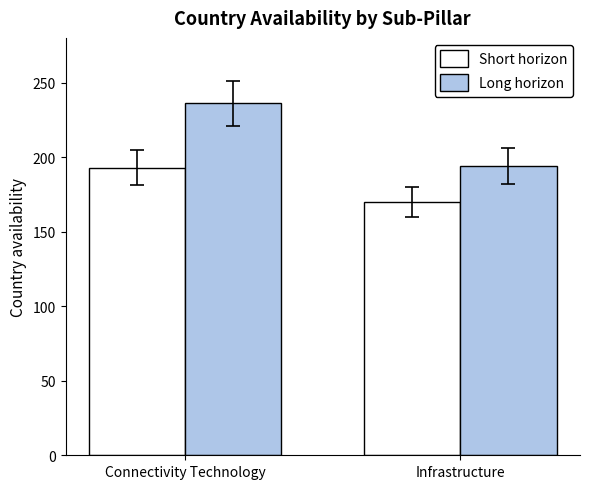

What is the approximate value of Long horizon at Connectivity Technology, to the nearest 10?

240